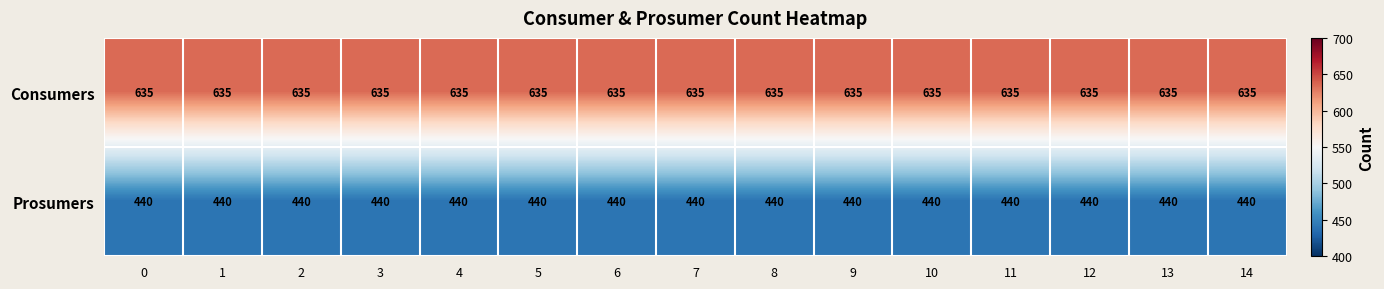

What is the average value of the Consumers series?

635